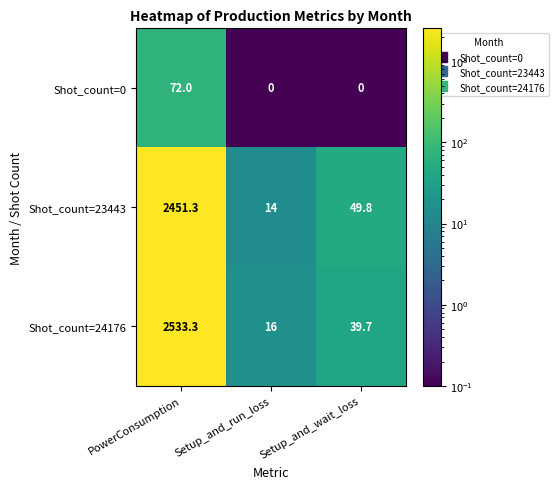

At which label does Shot_count=24176 reach its minimum?

Setup_and_run_loss